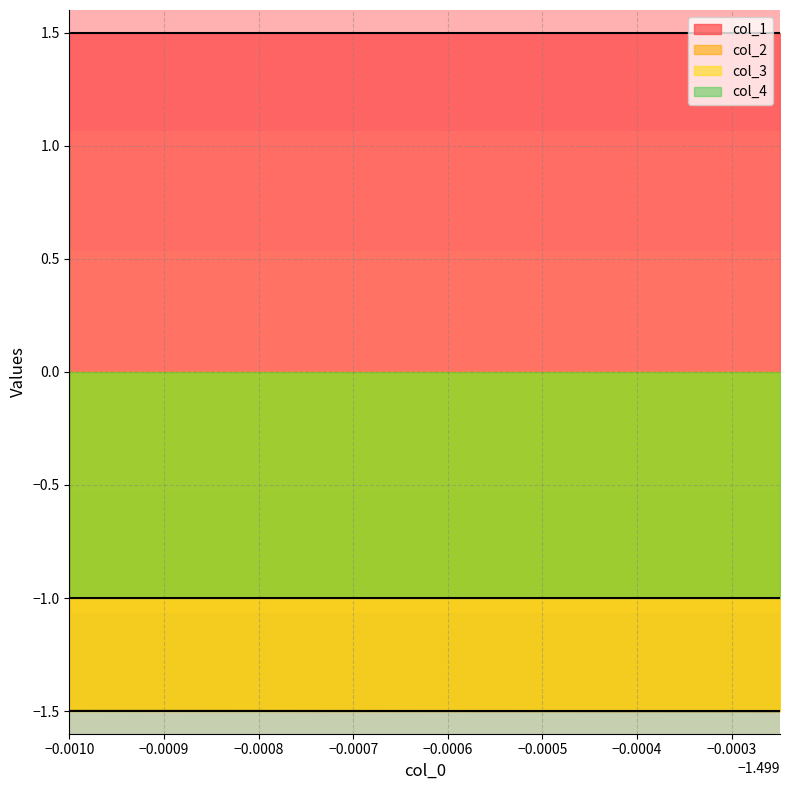

True or false: col_4 has a value of 0.6 at 1.

False